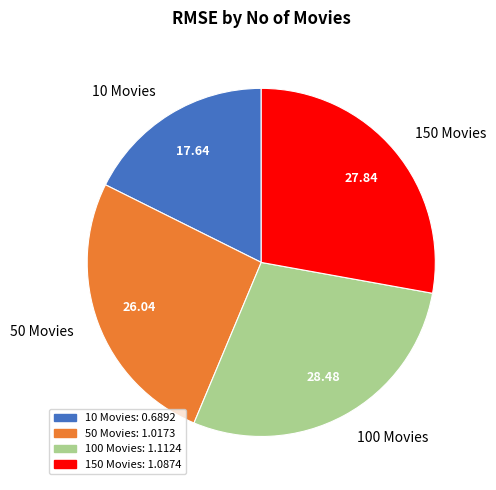

What is the smallest slice in the pie chart?

10 Movies